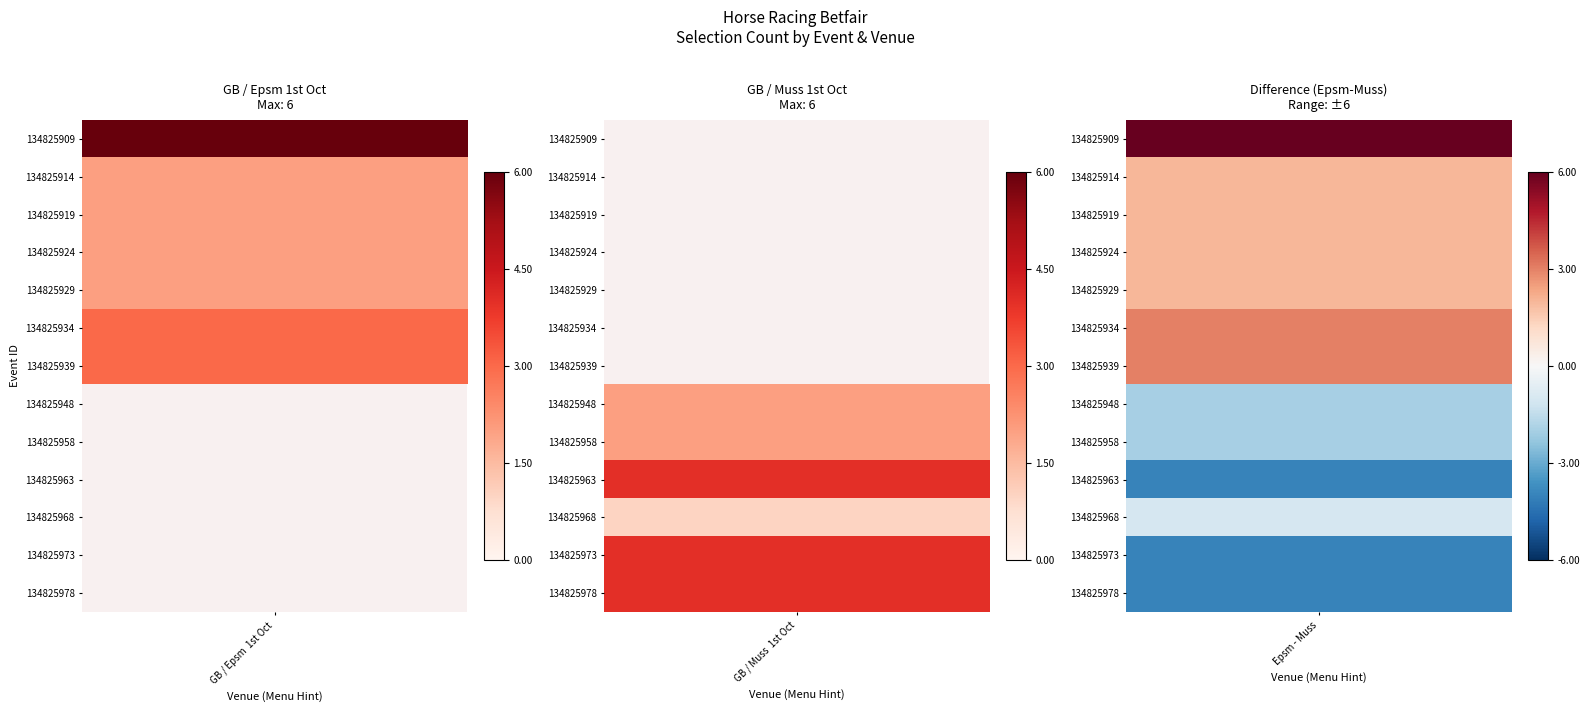

Between GB / Epsm  1st Oct and GB / Muss  1st Oct, which series saw the biggest shift?

134825909